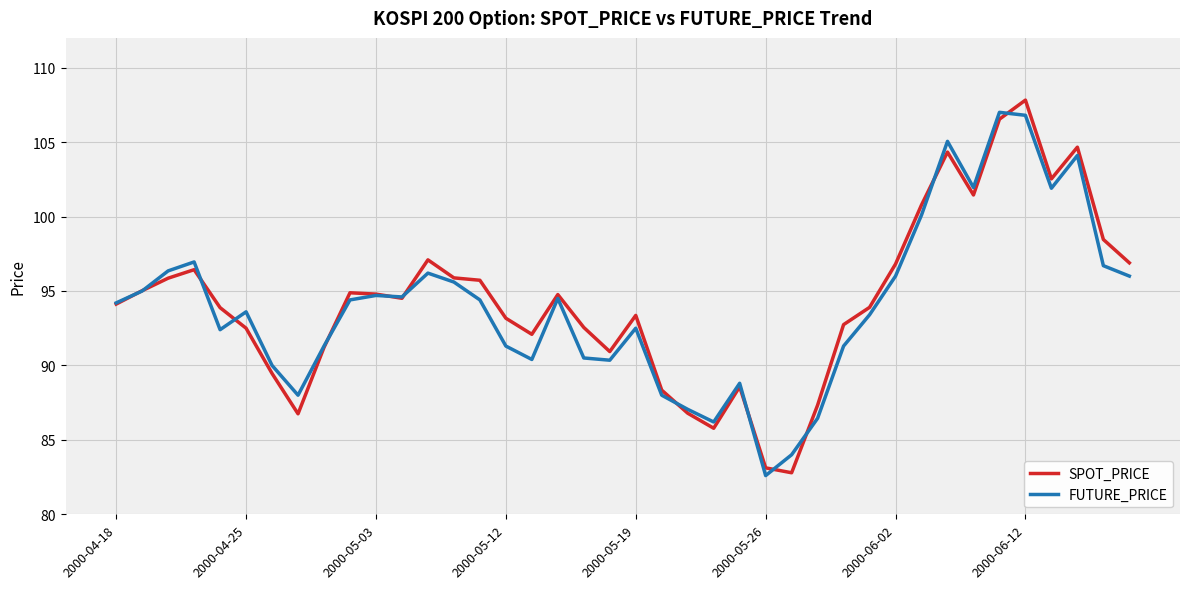

What is the maximum value for FUTURE_PRICE?

107.0